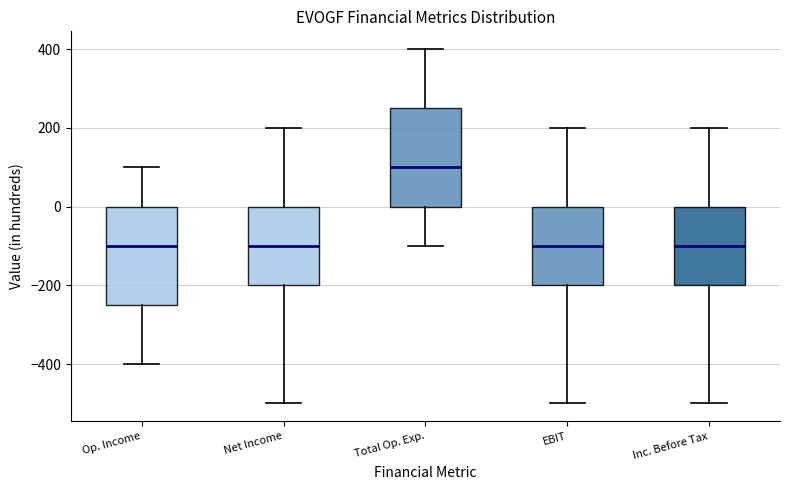

Reading left to right, transcribe this box plot: for each box, give where its median line is, the range the box spans, and where its two whiskers end, as read against the y-axis. The values are not printed on the chart, so give them approximately, as read against the axis.

Op. Income: median -100, box -240 to 0, whiskers -400 to 100
Net Income: median -100, box -200 to 0, whiskers -500 to 200
Total Op. Exp.: median 100, box 0 to 260, whiskers -100 to 400
EBIT: median -100, box -200 to 0, whiskers -500 to 200
Inc. Before Tax: median -100, box -200 to 0, whiskers -500 to 200